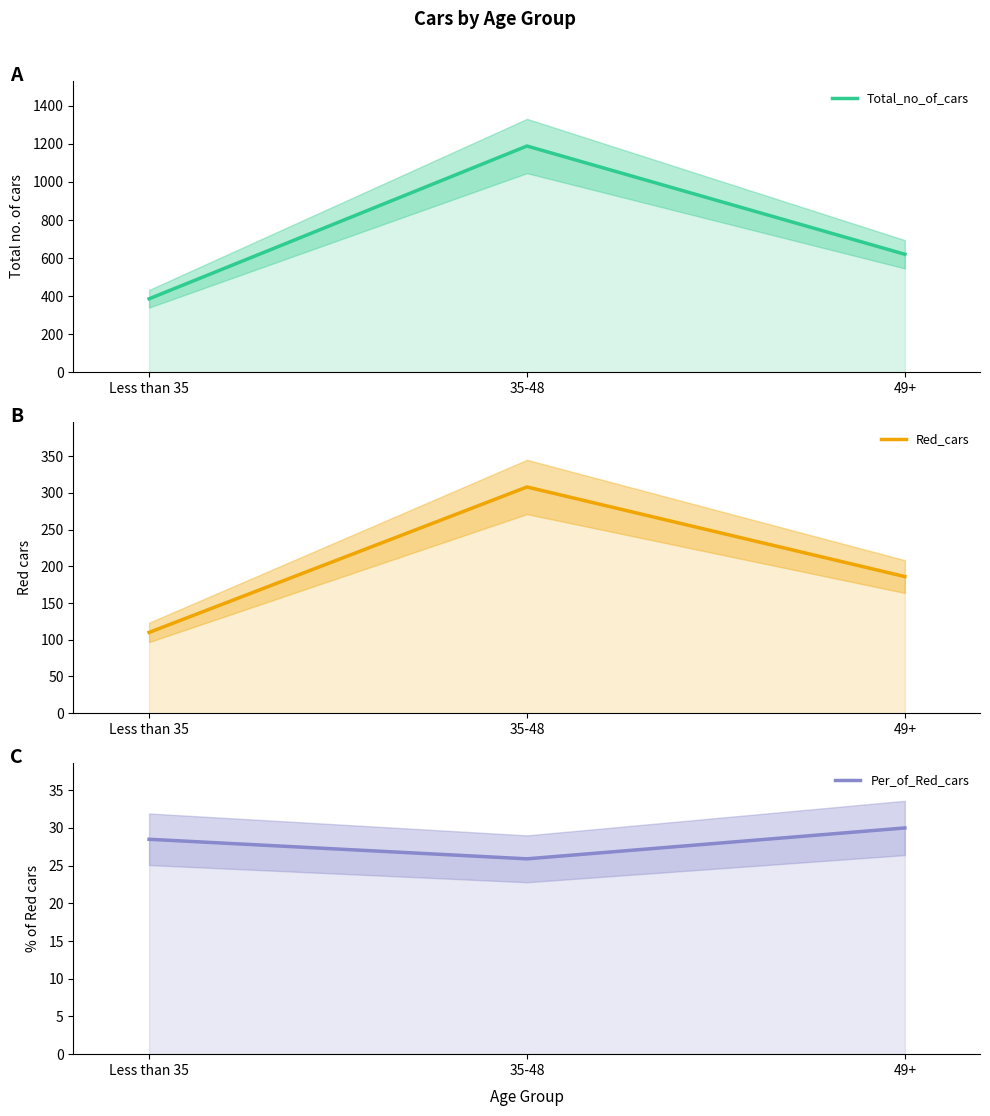

Which series has the largest total across all categories?

Total_no_of_cars